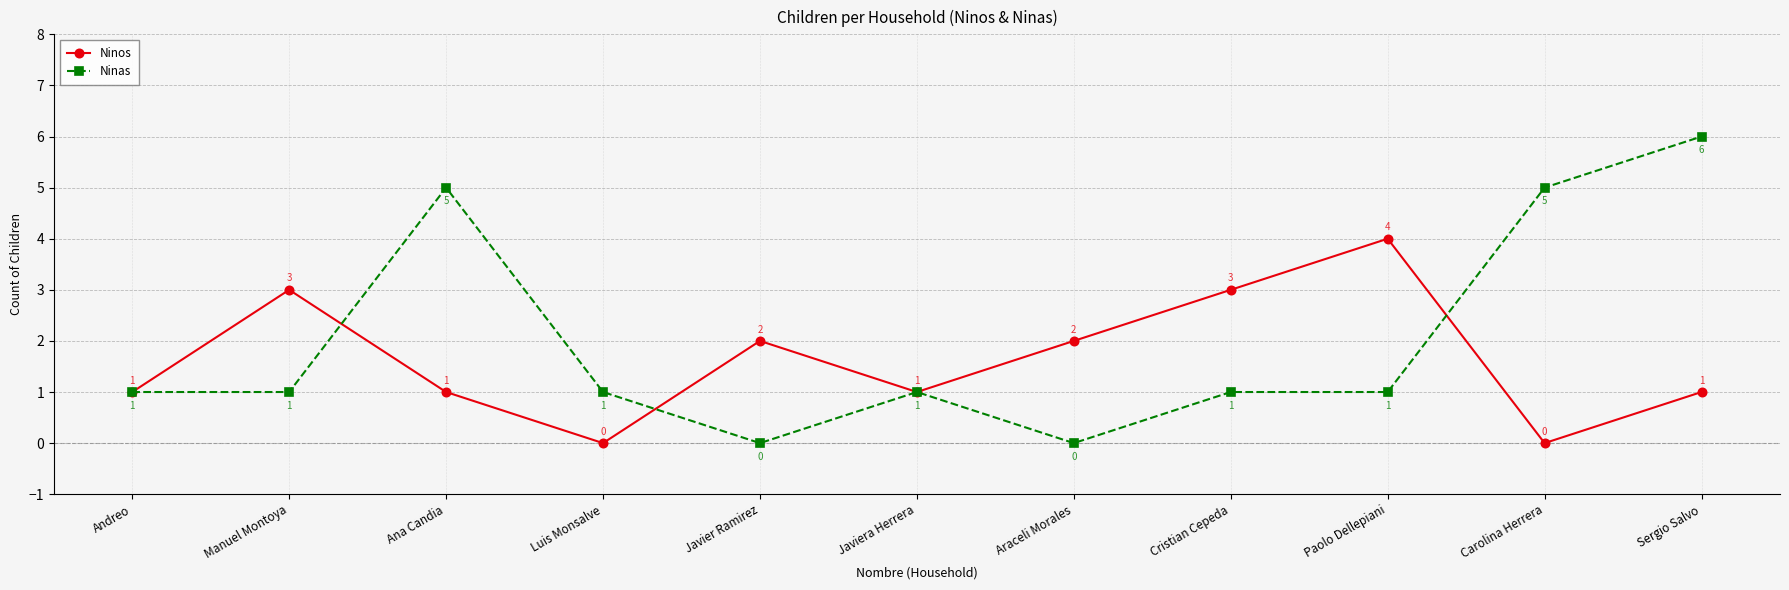

The Ninas series shows 1 at Luis Monsalve. True or false?

True